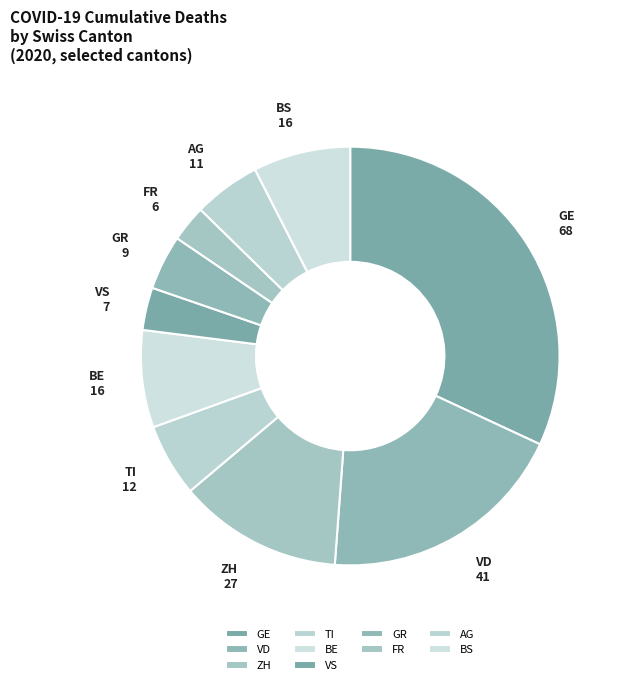

Is there any slice that represents more than half of the pie?

No